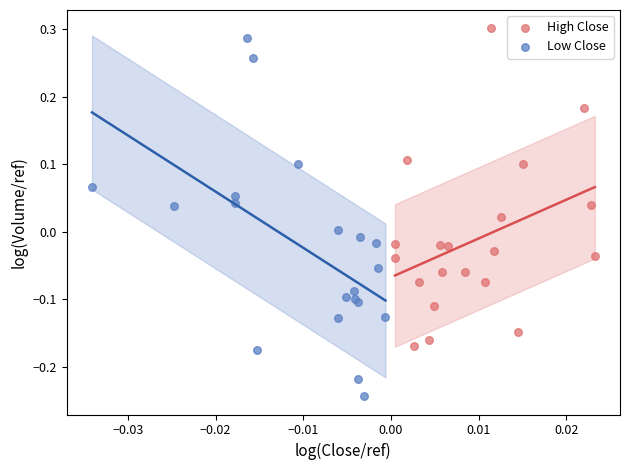

Which series has the widest spread of Y values?

Low Close